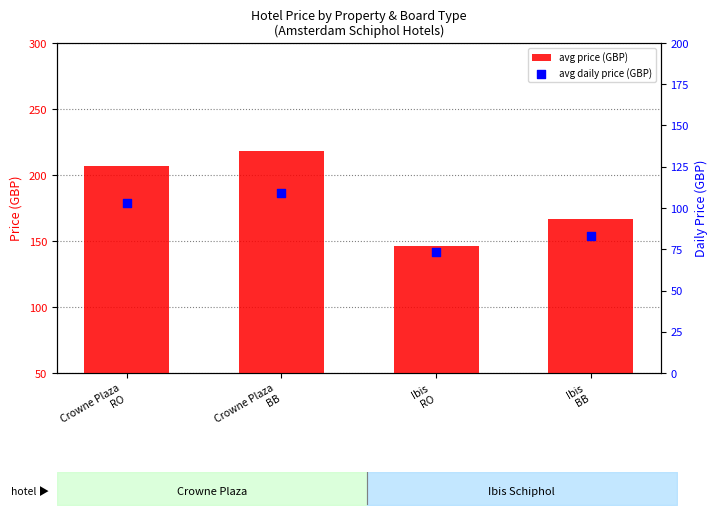

Which series has the widest spread of Y values?

avg price (GBP)